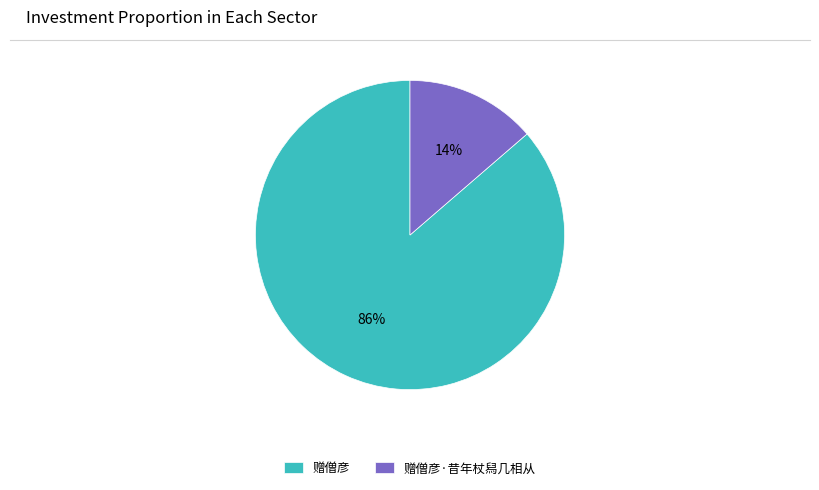

How many segments does this pie chart have?

2